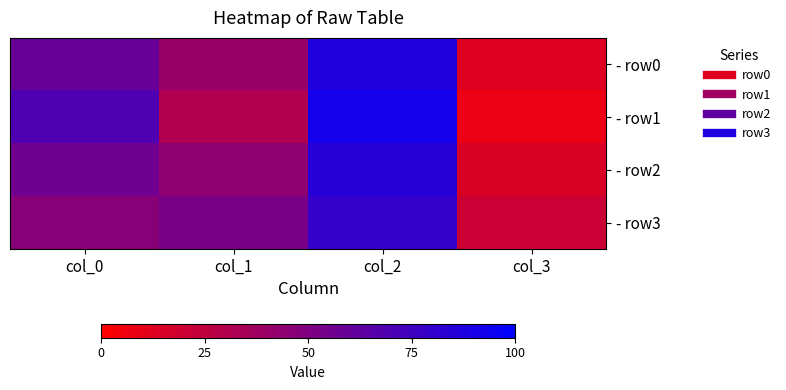

What is the total value across all series at col_2?

343